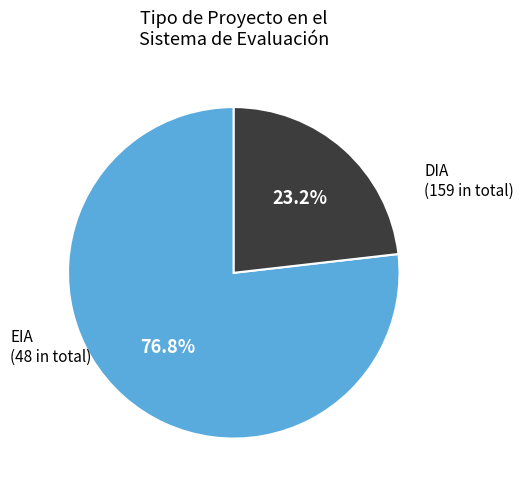

Does any single category account for the majority?

Yes